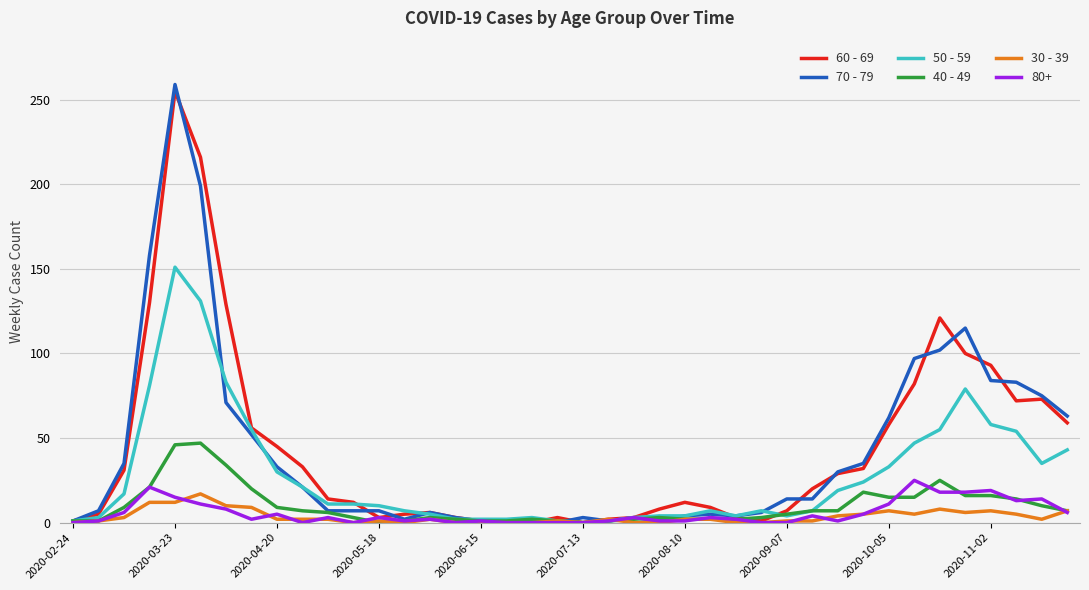

How many categories are shown in the chart?

40